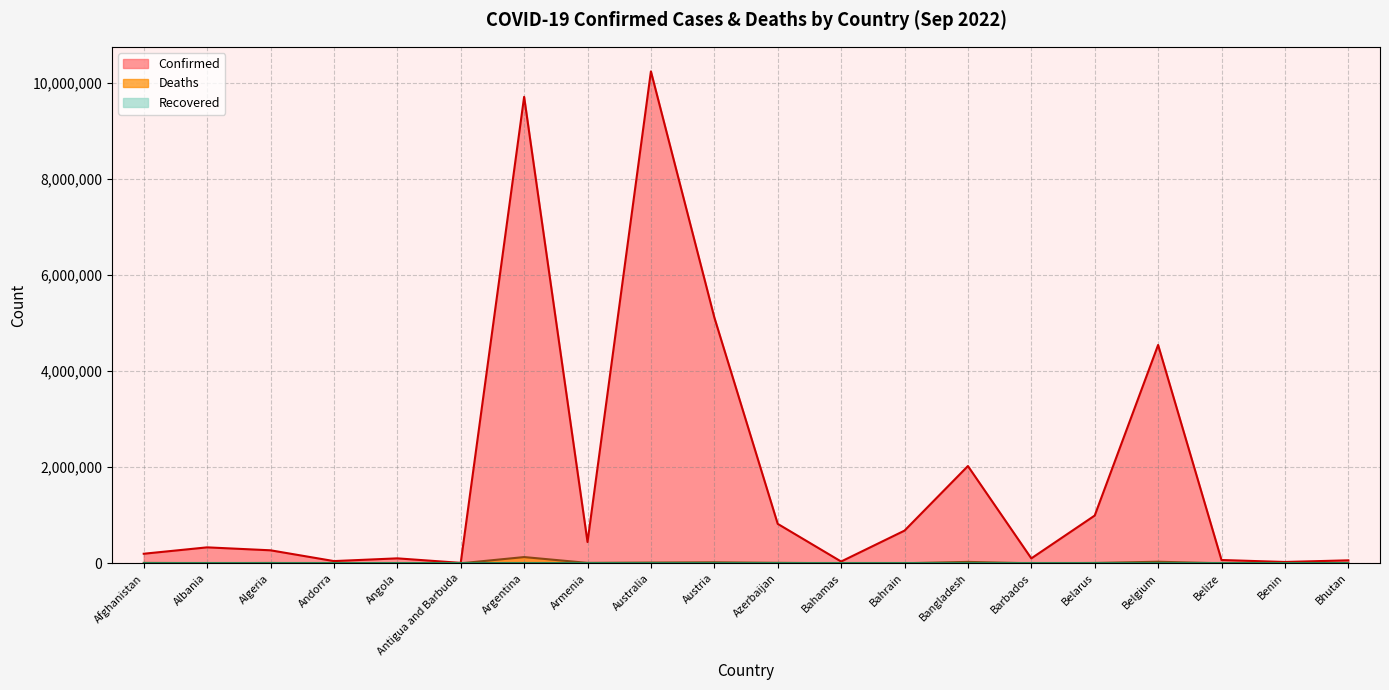

The value of Confirmed at Armenia is 442875. True or false?

True